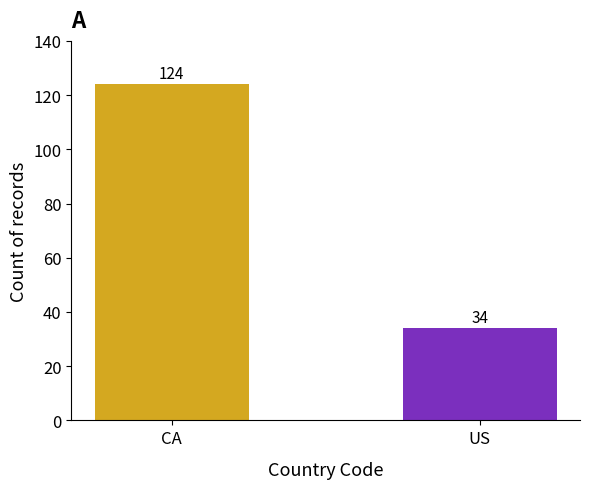

What position from the left is US?

2